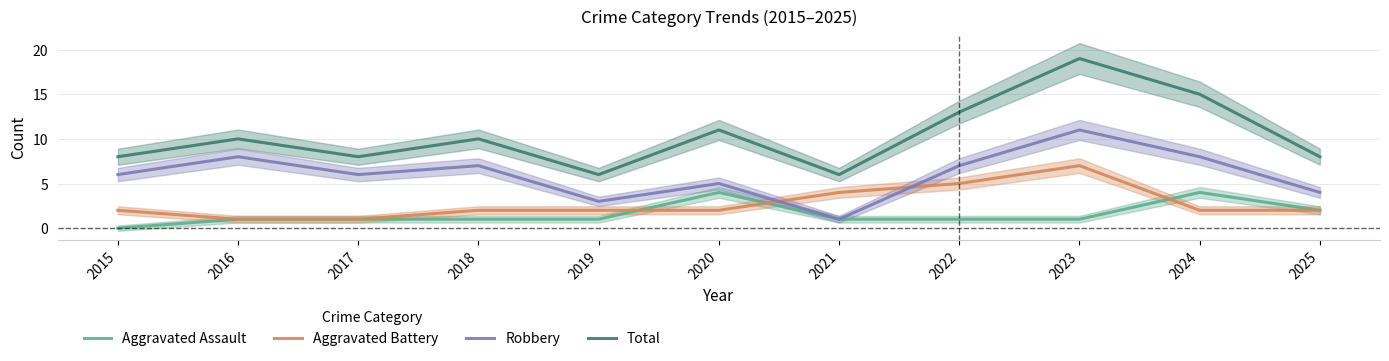

Reading left to right, list all the values displayed in this chart.

Aggravated Assault: 2015=0	2016=1	2017=1	2018=1	2019=1	2020=4	2021=1	2022=1	2023=1	2024=4	2025=2
Aggravated Battery: 2015=2	2016=1	2017=1	2018=2	2019=2	2020=2	2021=4	2022=5	2023=7	2024=2	2025=2
Robbery: 2015=6	2016=8	2017=6	2018=7	2019=3	2020=5	2021=1	2022=7	2023=11	2024=8	2025=4
Total: 2015=8	2016=10	2017=8	2018=10	2019=6	2020=11	2021=6	2022=13	2023=19	2024=15	2025=8